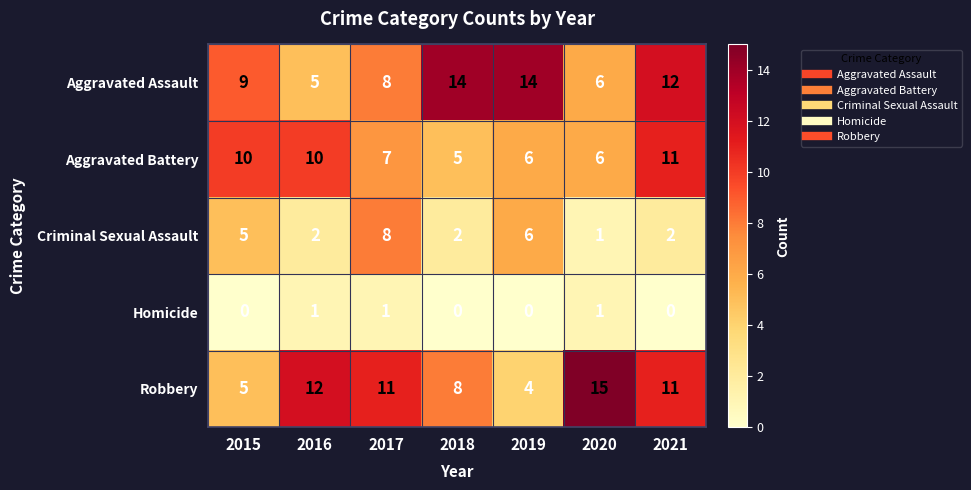

How many data points in Aggravated Battery are less than 7?

3